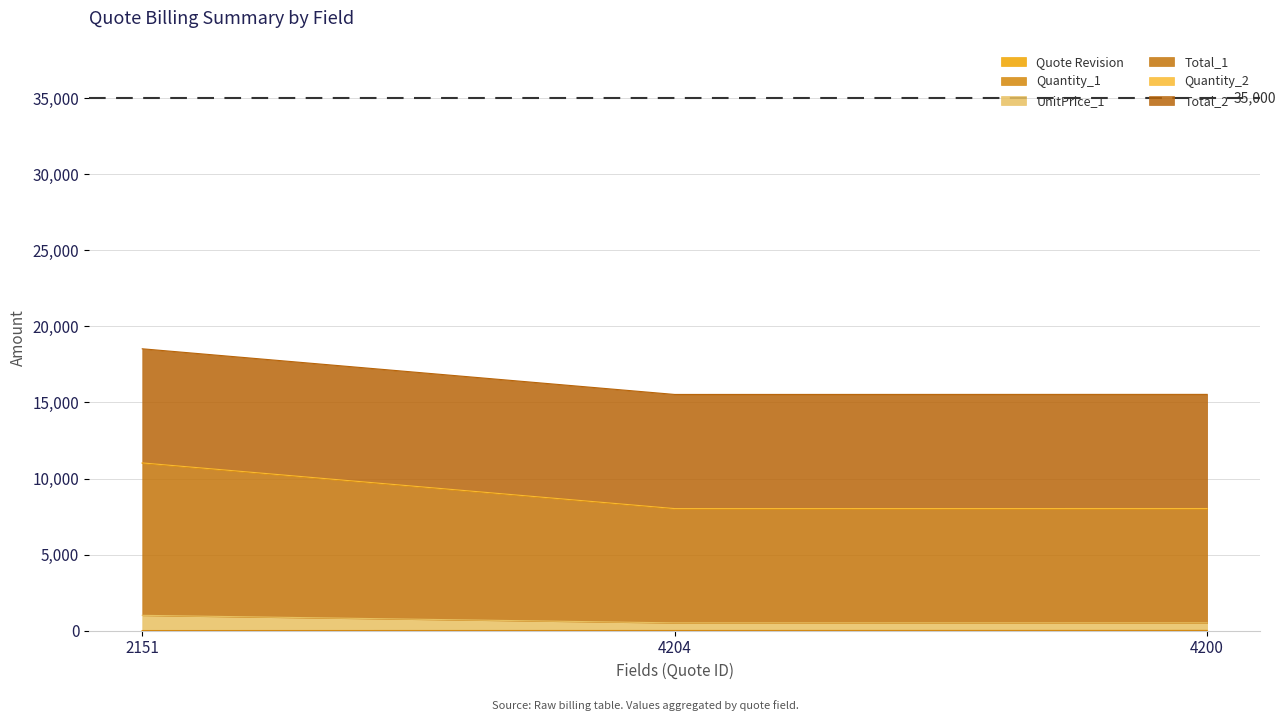

What is the approximate value of Quote Revision at 2151?

2